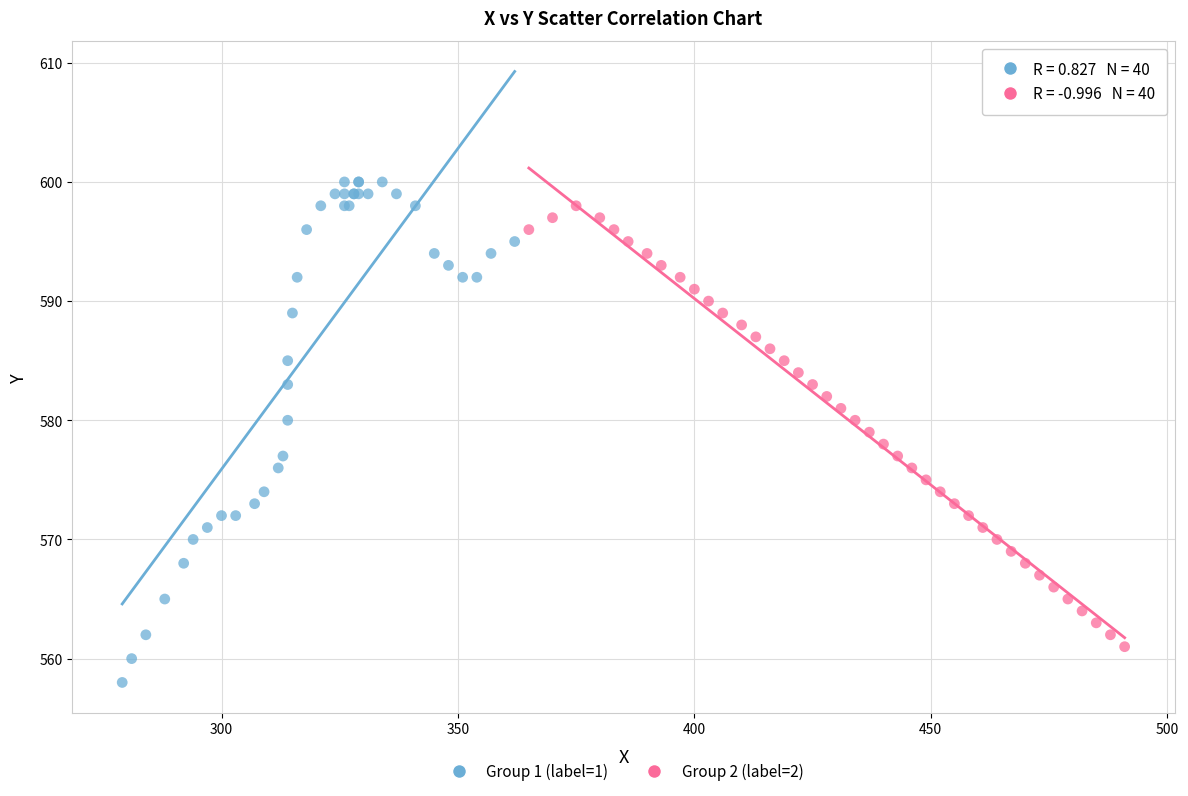

Which series reaches the maximum Y coordinate?

Group 1 (label=1)